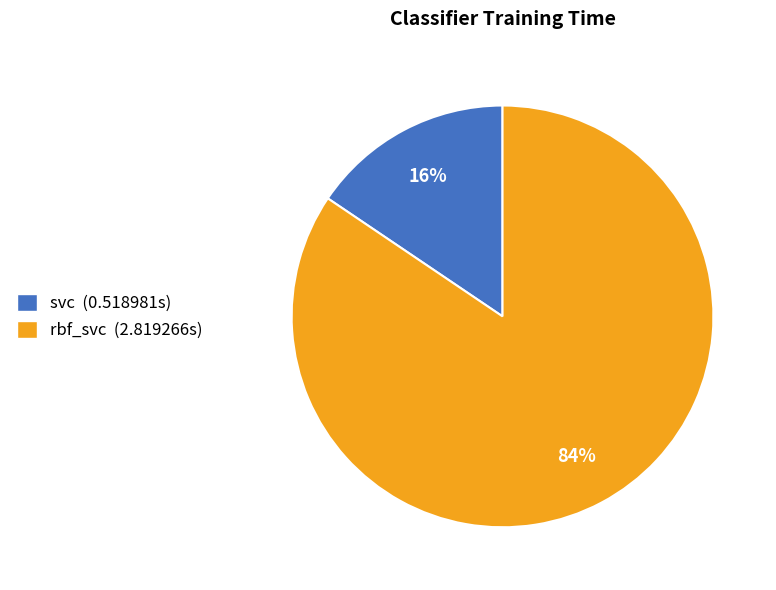

Do rbf_svc (2.819266s) and svc (0.518981s) together represent more than half of the pie?

Yes